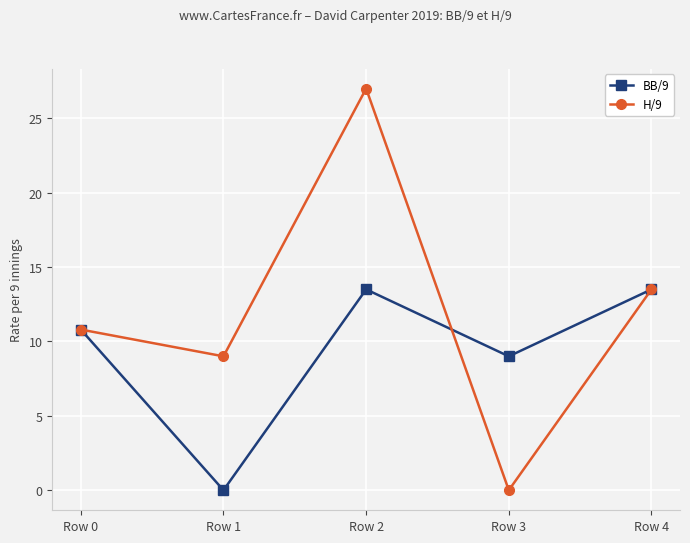

At how many categories does at least one series exceed 23?

1